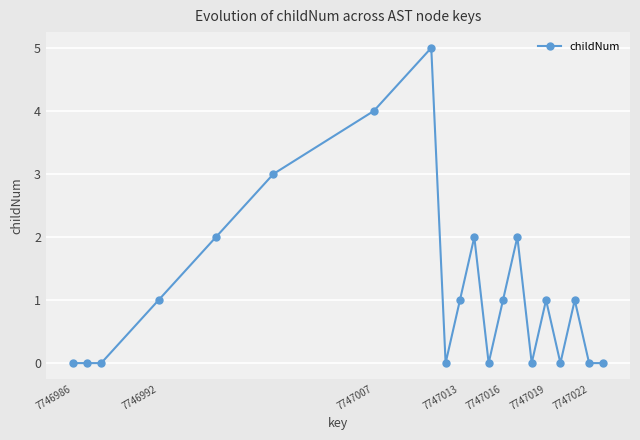

True or false: there are more than 0 points higher than both neighbors.

True